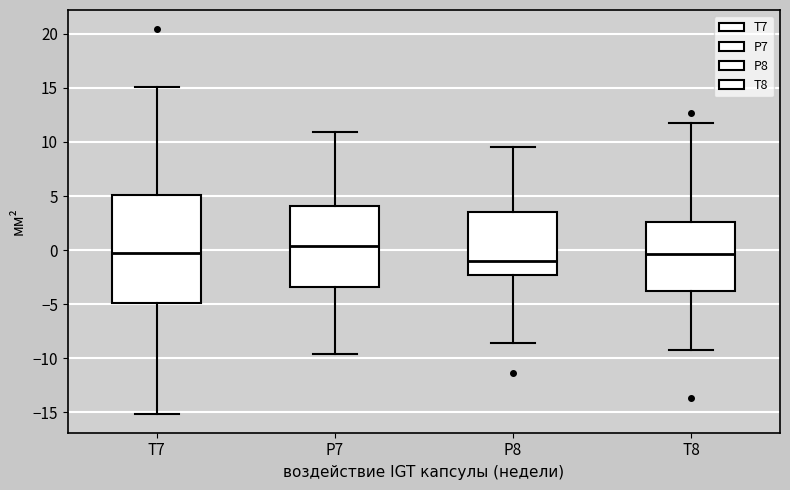

Which box is the tallest, from its lower edge to its upper edge?

T7